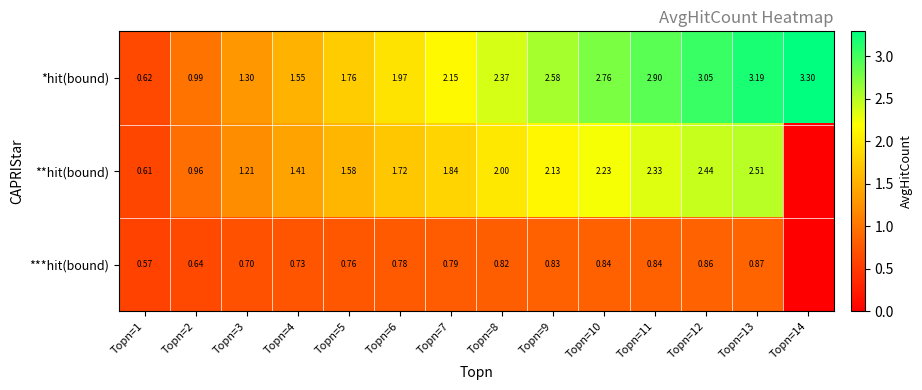

At Topn=9, list the series in order from largest to smallest.

*hit(bound), **hit(bound), ***hit(bound)